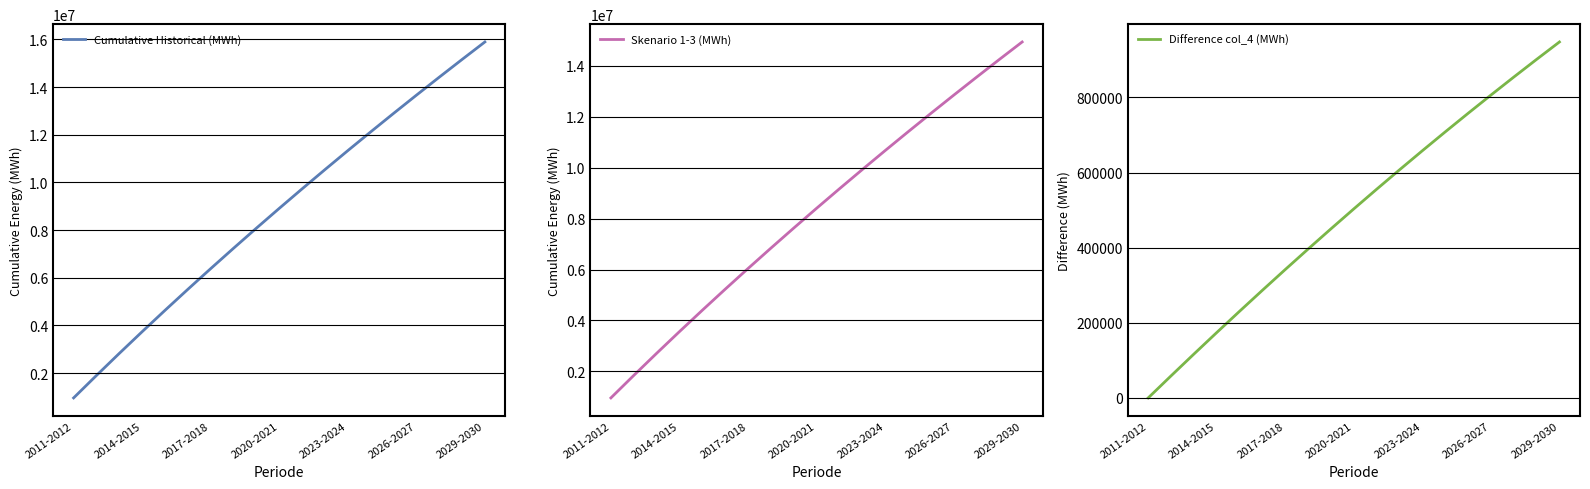

Which category has the highest value in the Cumulative Historical (MWh) series?

2029-2030